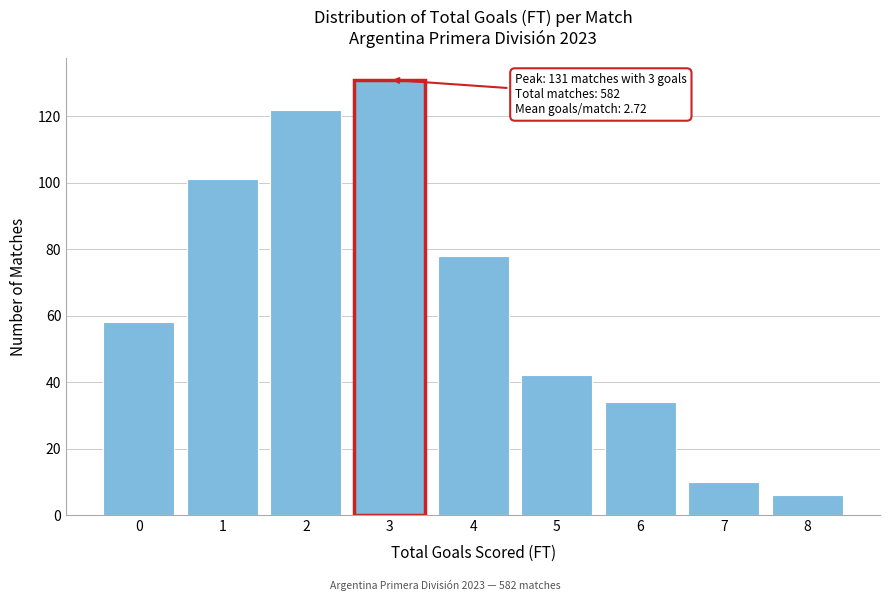

Reading left to right, extract all data points from this chart.

0=58	1=101	2=122	3=131	4=78	5=42	6=34	7=10	8=6